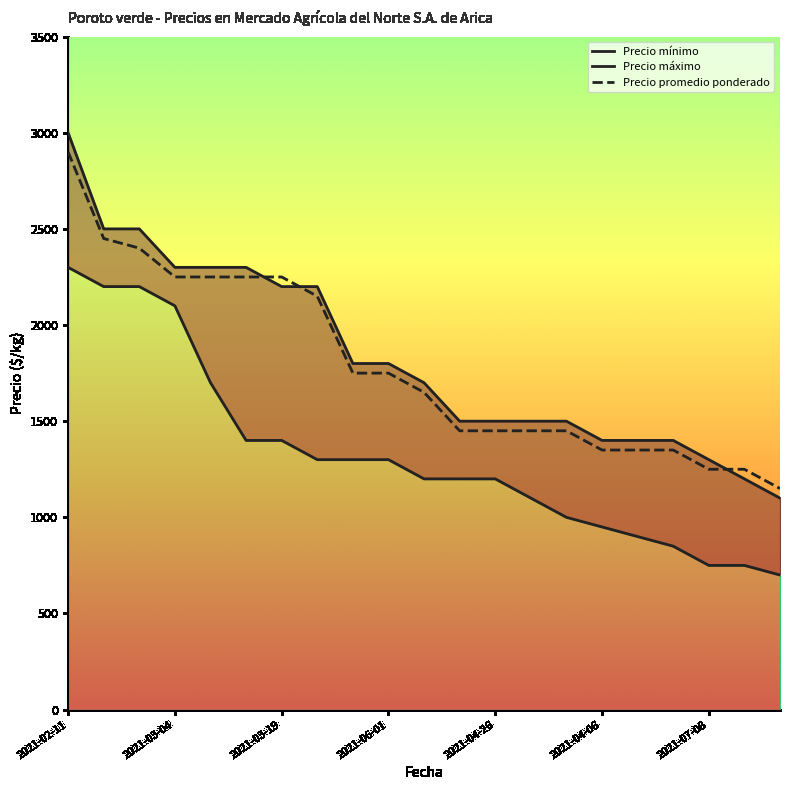

At which category is the sum across all series the highest?

2021-02-11